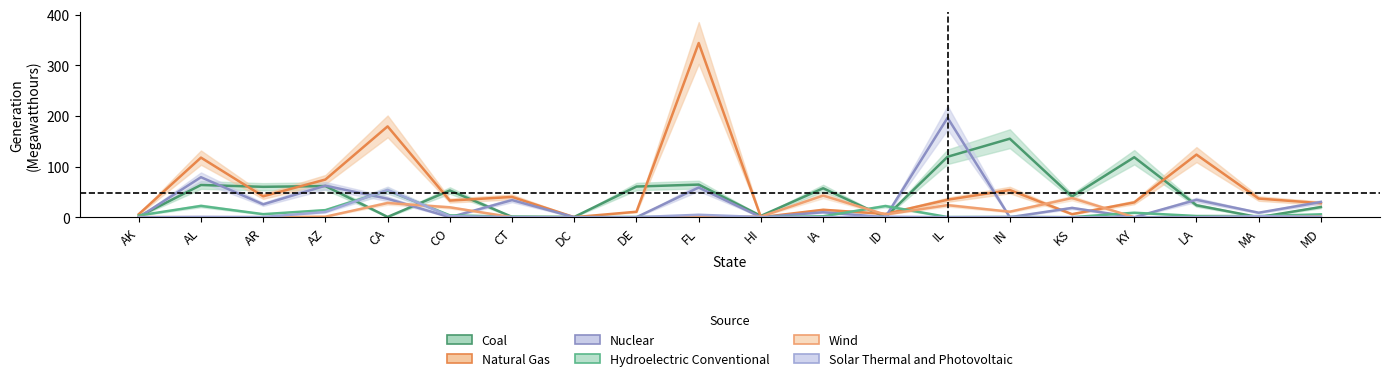

How many lines are shown in the chart?

6